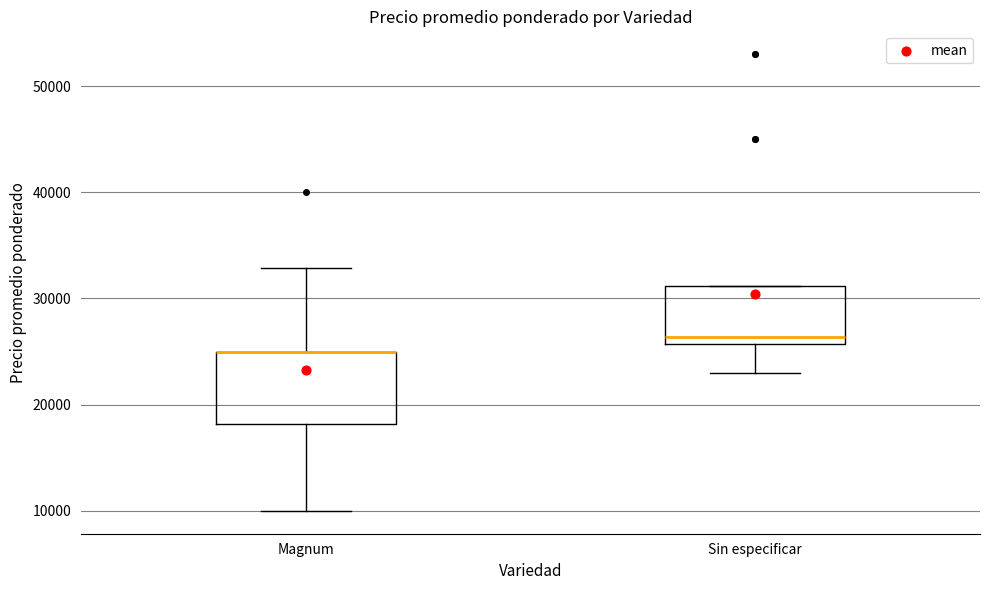

Reading left to right, read every box against the y-axis: the position of its median line, the range the box covers, and the ends of its whiskers. The values are not printed on the chart, so give them approximately, as read against the axis.

Magnum: median 25000 (drawn on the box's upper edge), box 18000 to 25000, whiskers 10000 to 33000
Sin especificar: median 26000 (just above the box's lower edge), box 26000 to 31000, whiskers 23000 to 31000